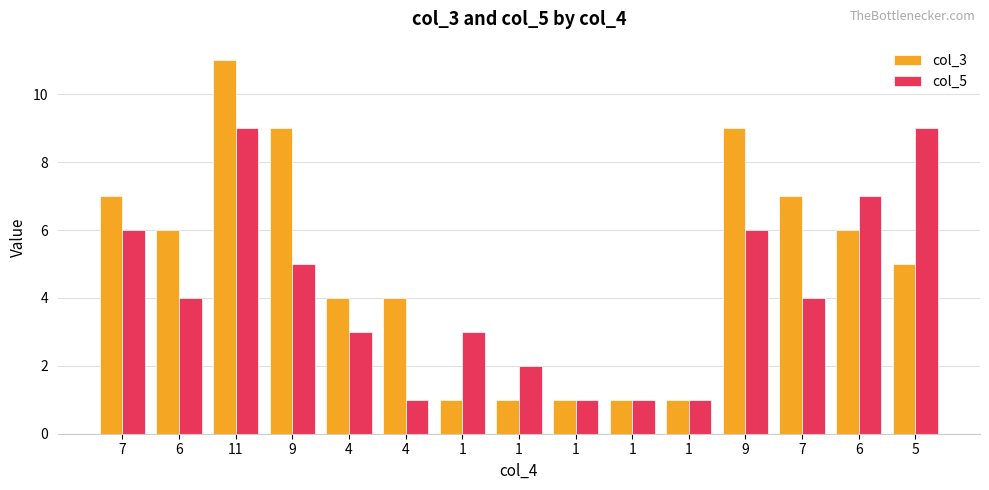

How many series are shown in this chart?

2